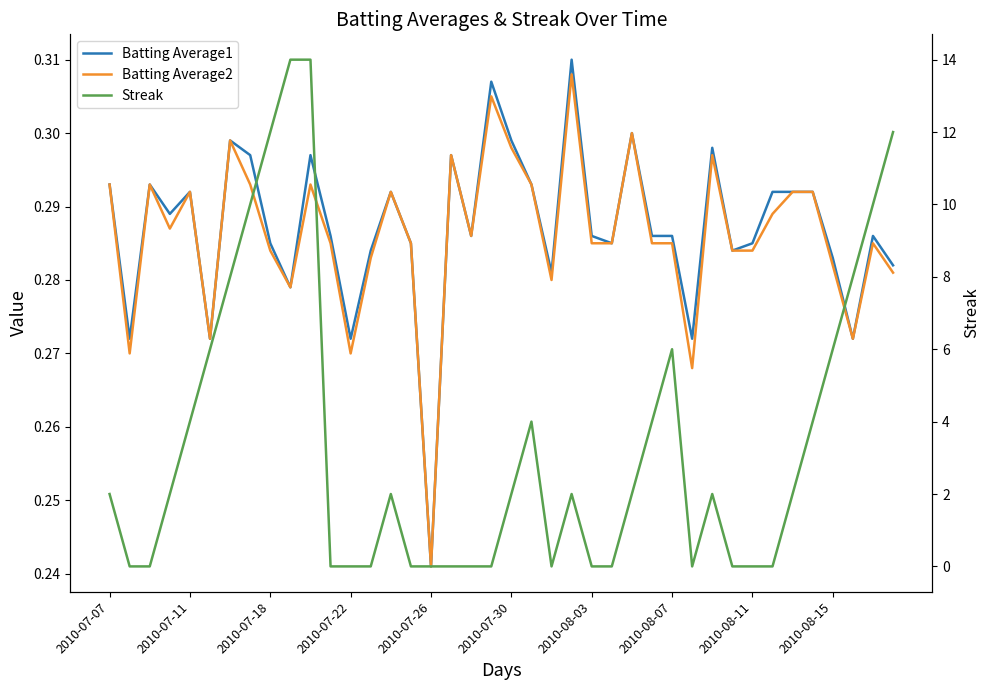

Rank the series by their maximum value, from highest to lowest.

Streak, Batting Average1, Batting Average2